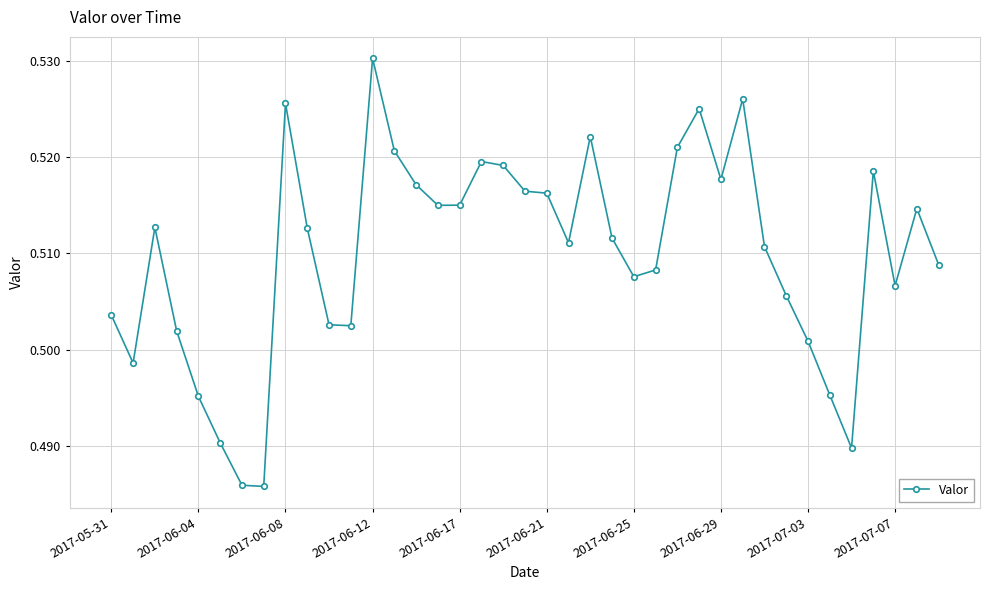

True or false: the data has more than 1 interior local peaks.

True